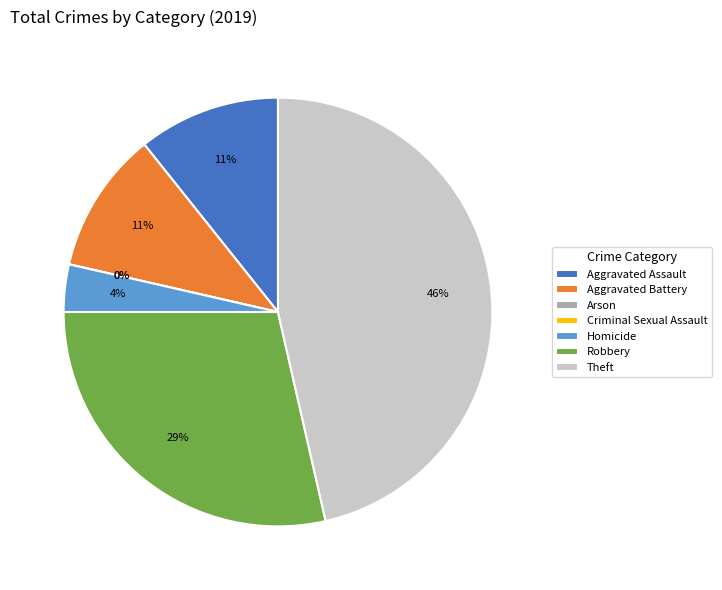

Combined, what portion of the pie is Theft and Aggravated Assault?

57.1%